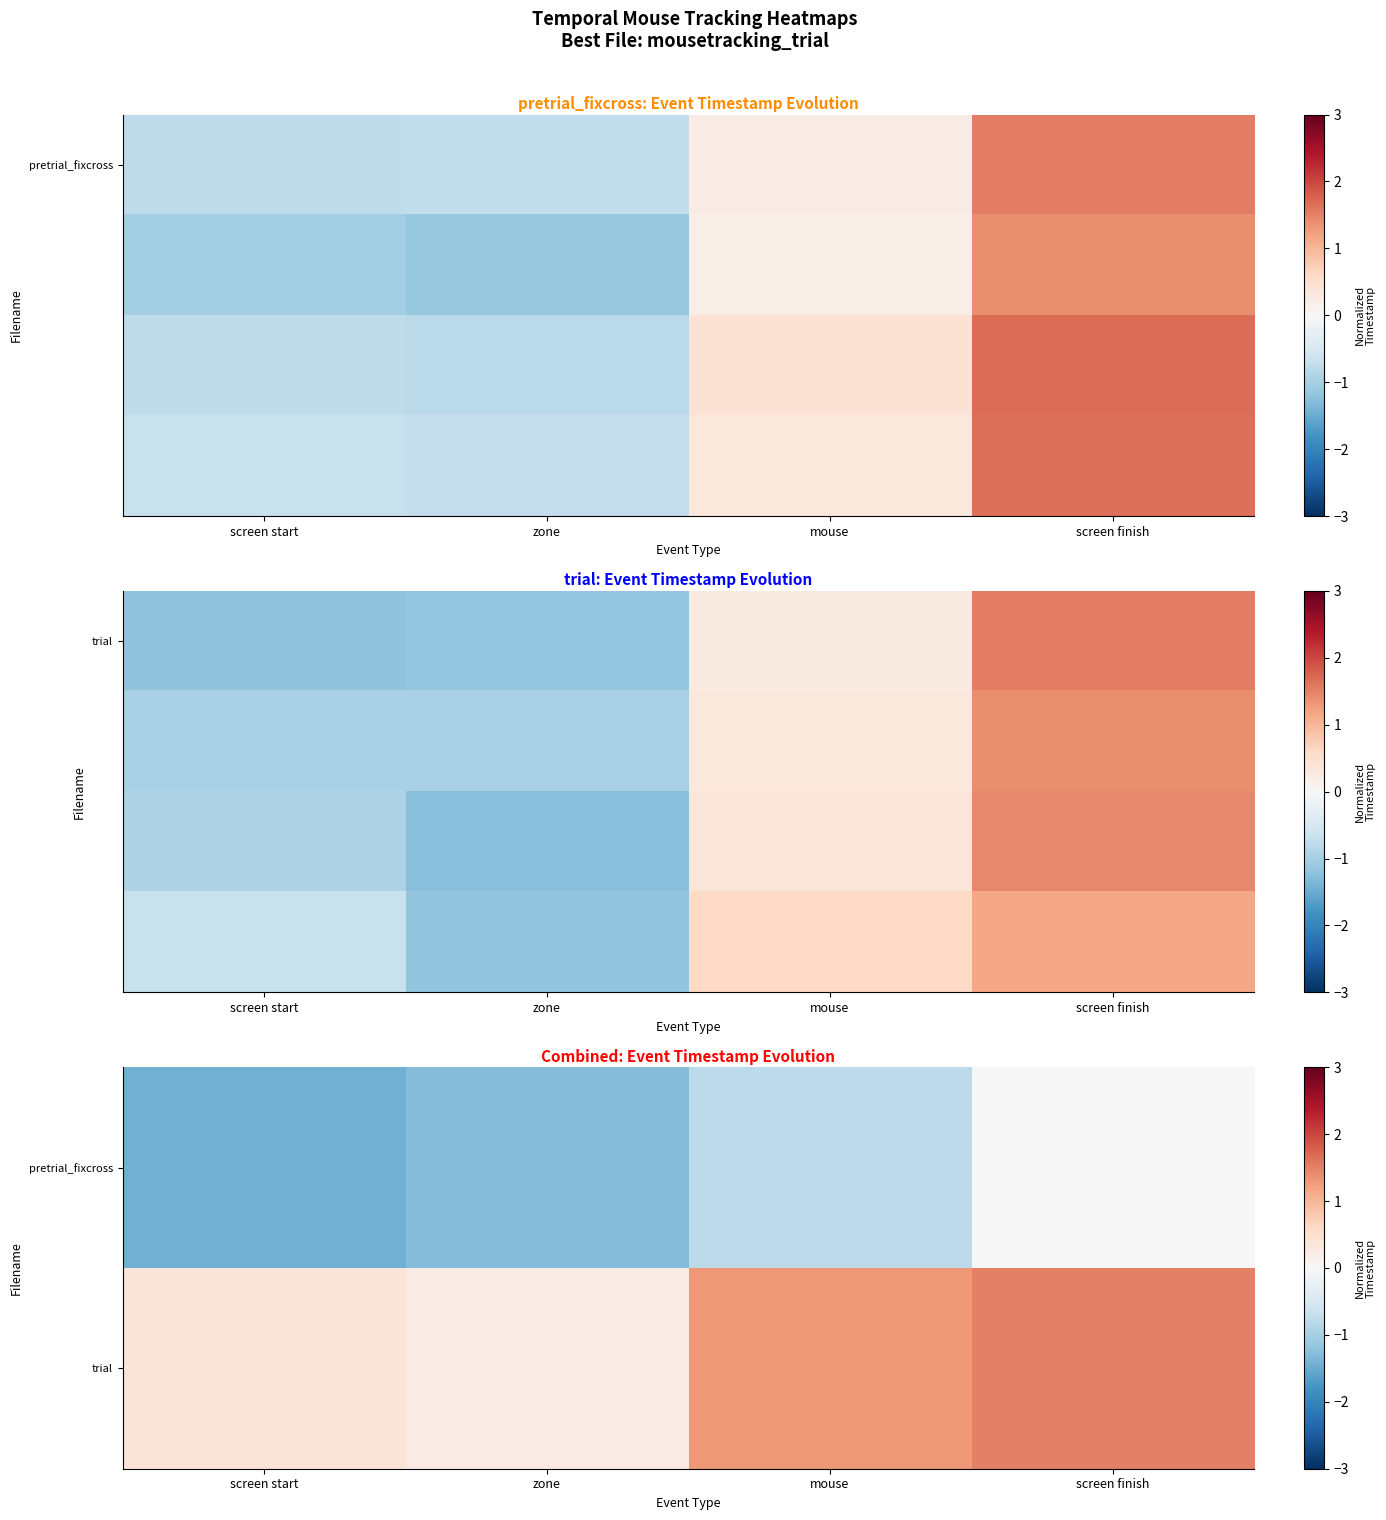

What is the spread (max minus min) of values at zone?

1.5